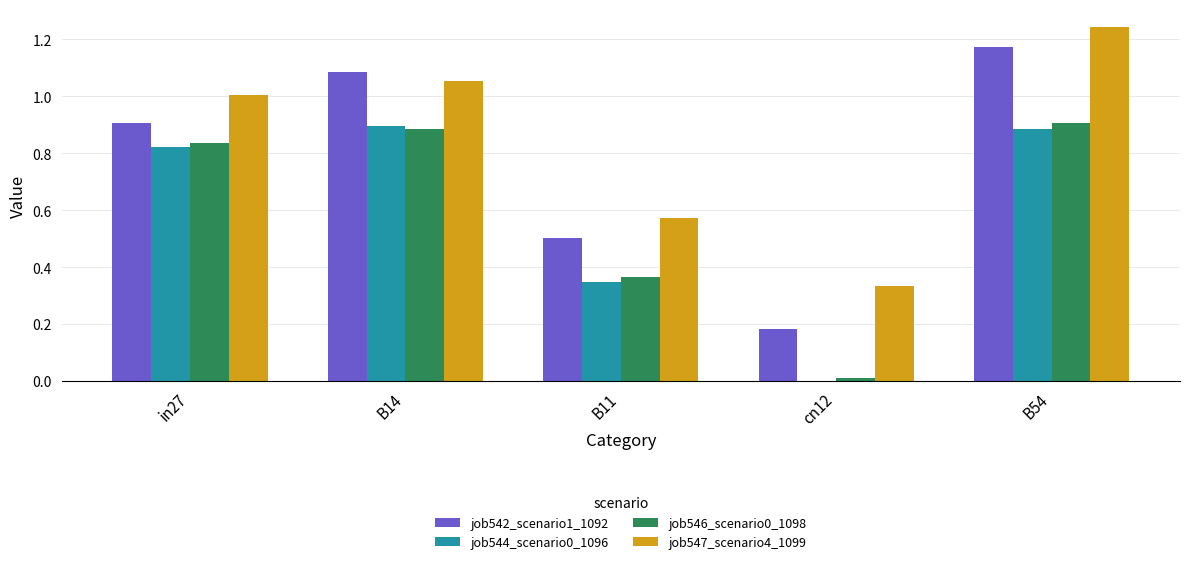

Which series has the largest total across all categories?

job547_scenario4_1099